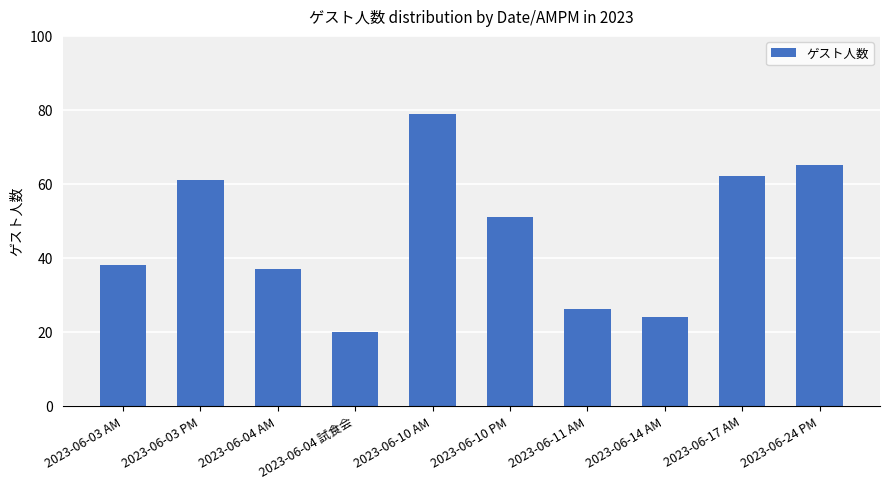

Reading left to right, list all the values displayed in this chart.

38	61	37	20	79	51	26	24	62	65